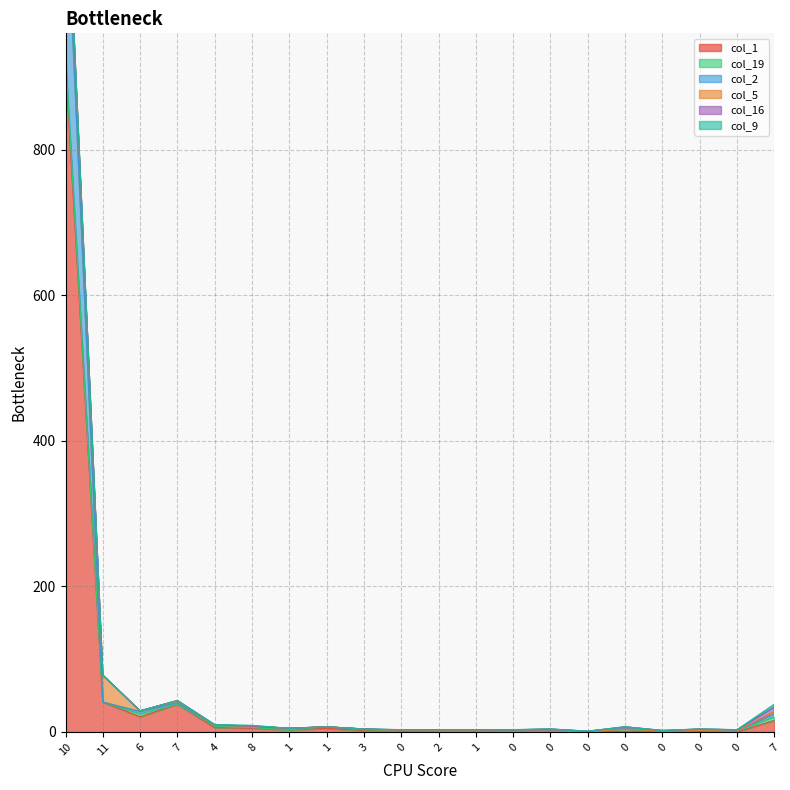

Reading left to right, transcribe all the data shown in this chart.

col_1: 914	41	21	38	6	5	3	5	2	2	1	1	1	1	0	1	1	1	0	16
col_19: 13	0	4	0	2	1	0	2	1	0	0	0	0	0	0	3	0	1	1	5
col_2: 249	0	3	2	1	2	2	0	1	0	1	1	0	0	0	0	0	0	0	4
col_5: 39	37	1	3	0	0	0	0	0	0	0	0	0	0	0	0	0	0	0	3
col_16: 0	0	0	0	1	0	0	0	0	1	1	1	2	3	1	3	1	2	2	6
col_9: 5	0	0	0	0	1	0	0	0	0	0	0	0	0	0	0	0	0	0	4